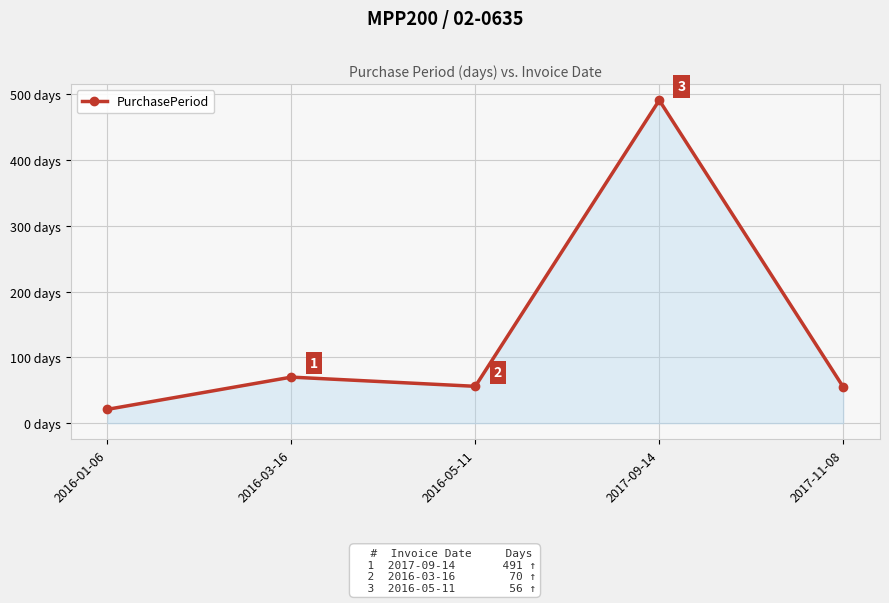

Rank the categories by value from highest to lowest.

2017-09-14, 2016-03-16, 2016-05-11, 2017-11-08, 2016-01-06